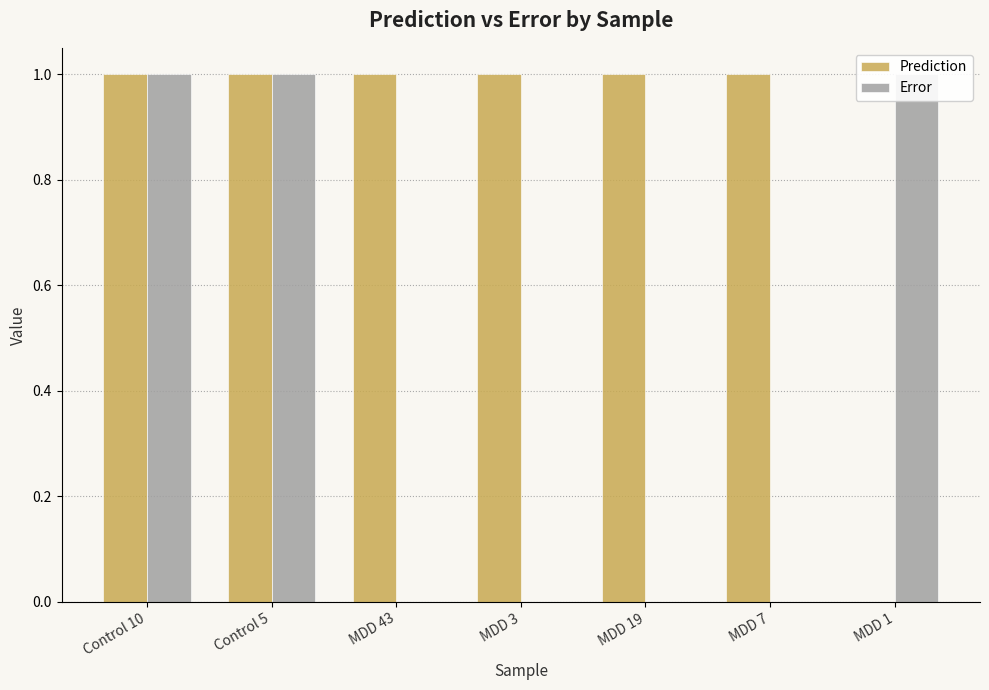

What is the total value across all series at Control 5?

2.0